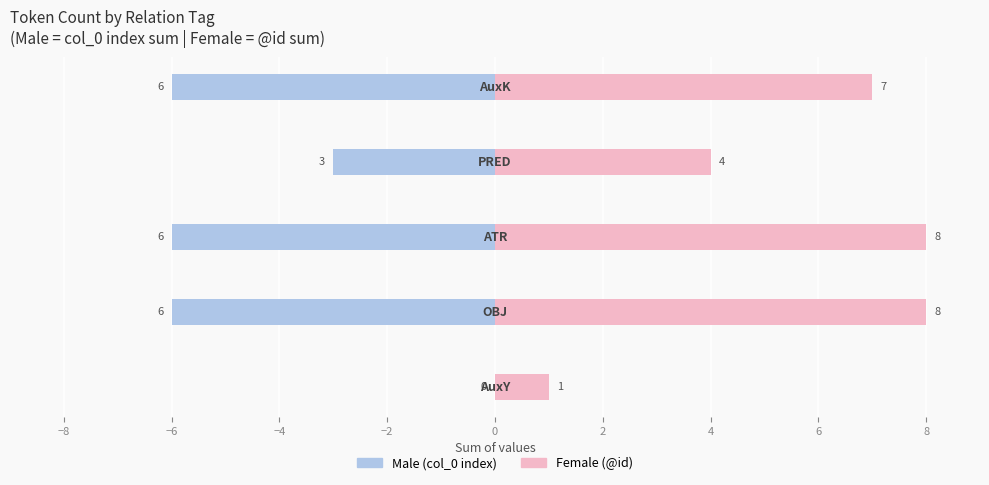

The Male (col_0 sum) series shows -1 at −6. True or false?

False